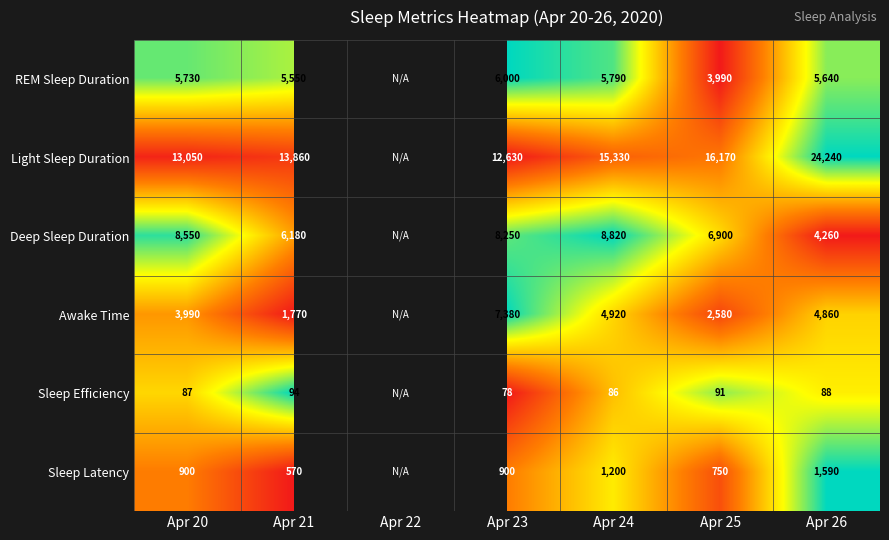

Rank the series at Apr 21 from lowest to highest value.

Sleep Efficiency, Sleep Latency, Awake Time, REM Sleep Duration, Deep Sleep Duration, Light Sleep Duration